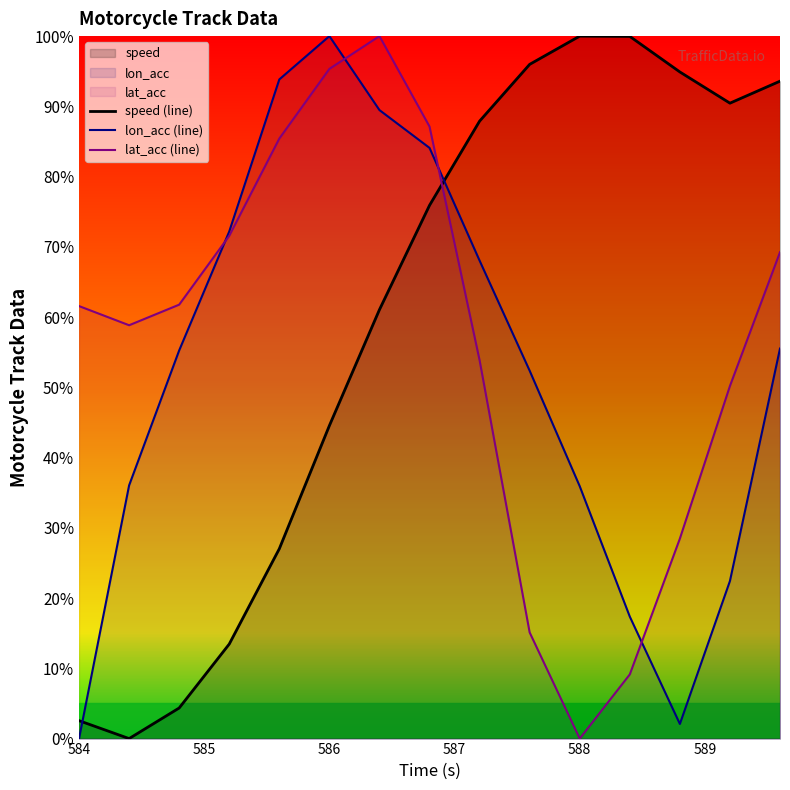

True or false: lon_acc (line) has more than 1 interior local peaks.

False